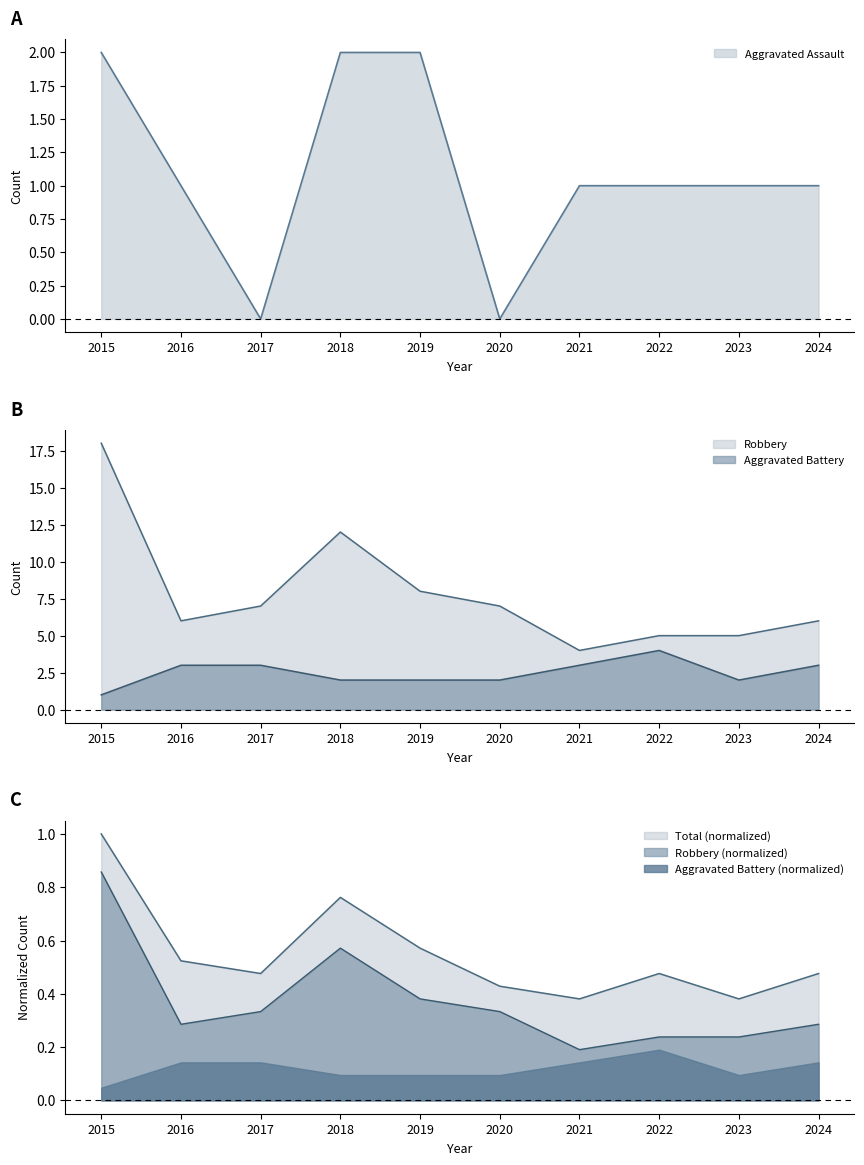

Which series has the largest range (max minus min)?

Robbery